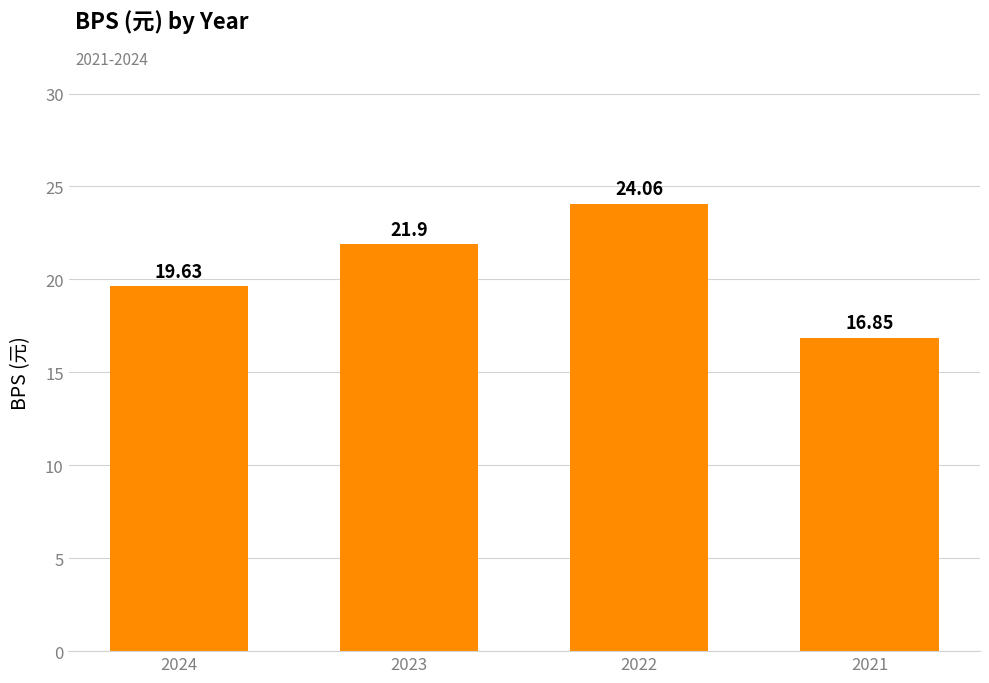

Is it true that the value at 2024 is 34.4?

False